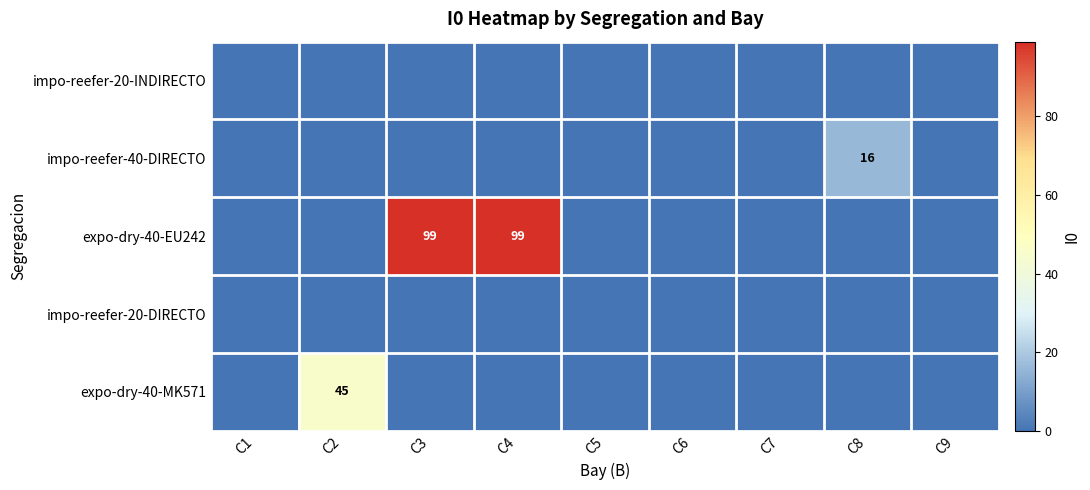

The value of impo-reefer-40-DIRECTO at C7 is 10. True or false?

False